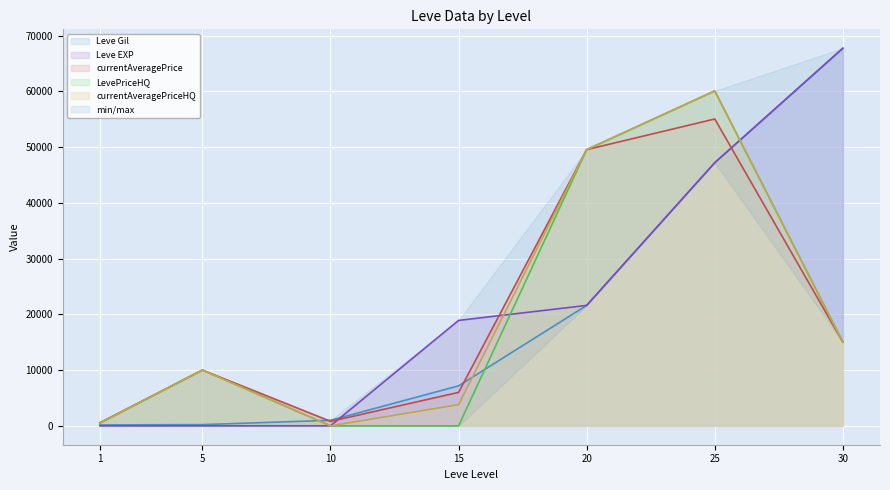

What is the sum of all Leve EXP values?

155455.0